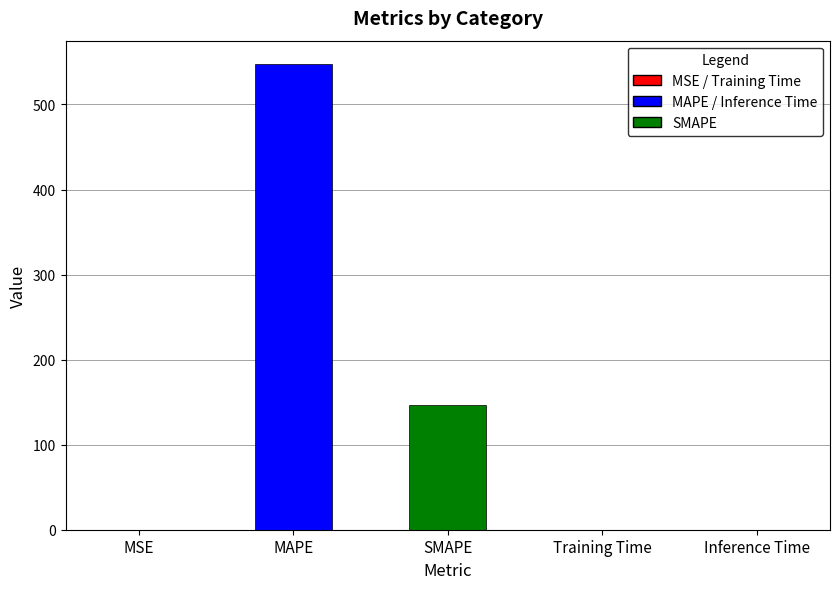

What is the sum of all values?

694.4